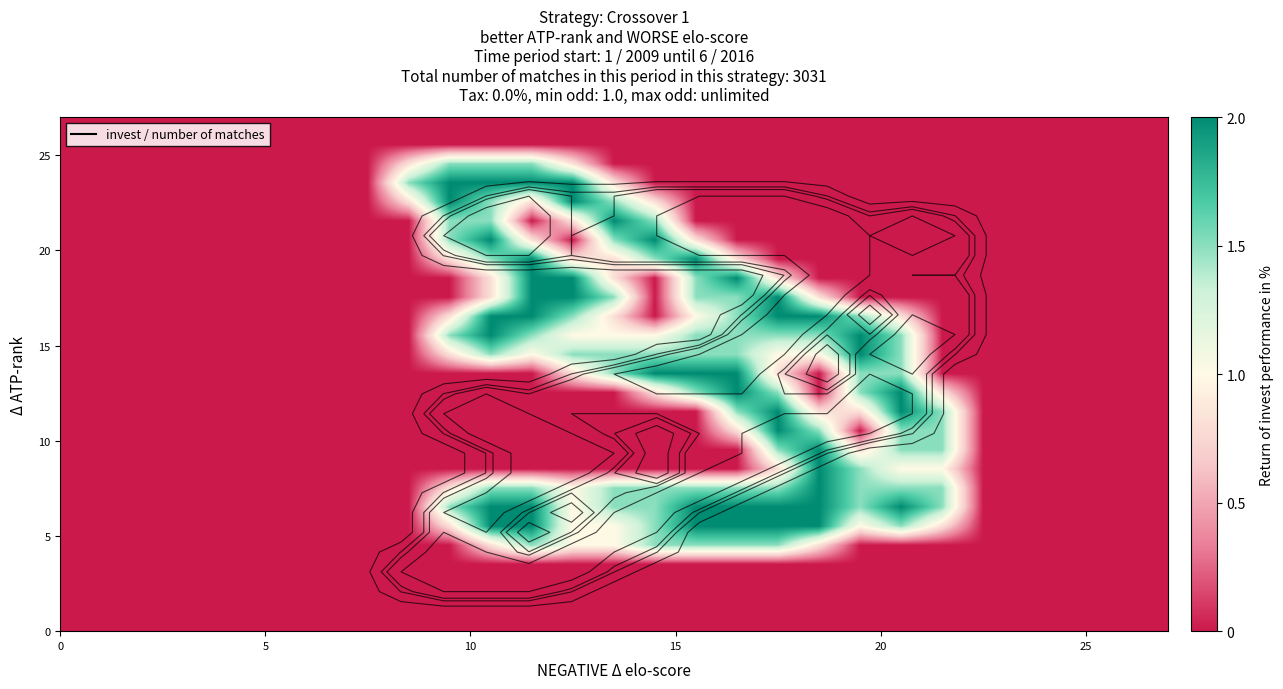

At how many categories does at least one series exceed 0?

14